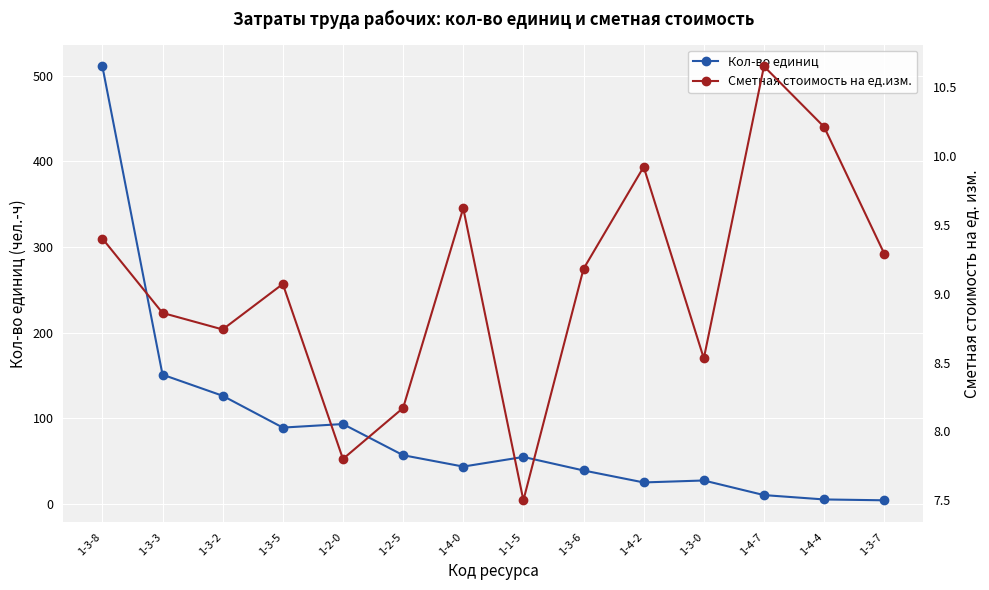

The value of Сметная стоимость на ед.изм. at 1-4-2 is 9.9. True or false?

True